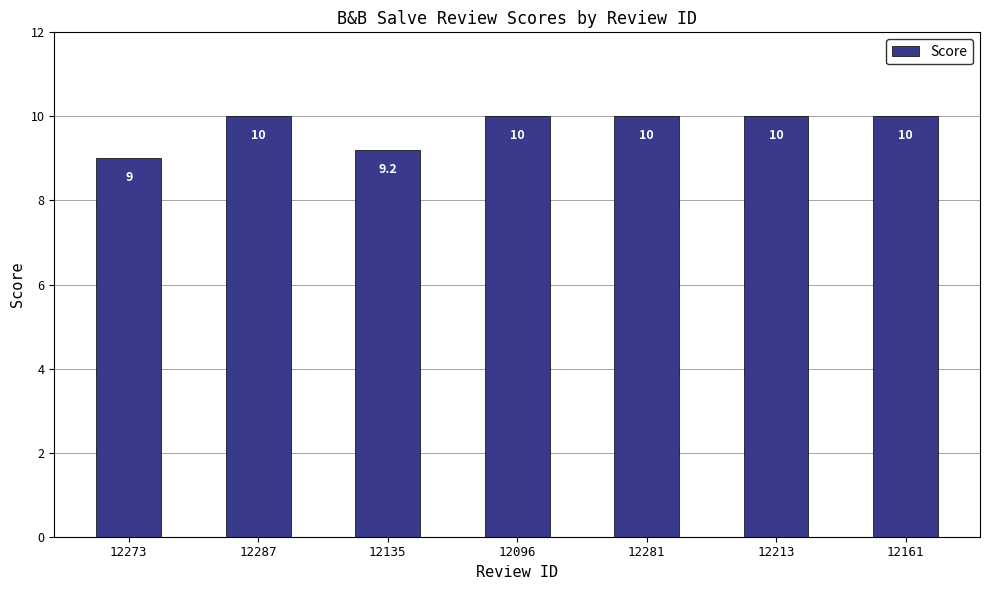

What is the maximum value shown in the chart?

10.0